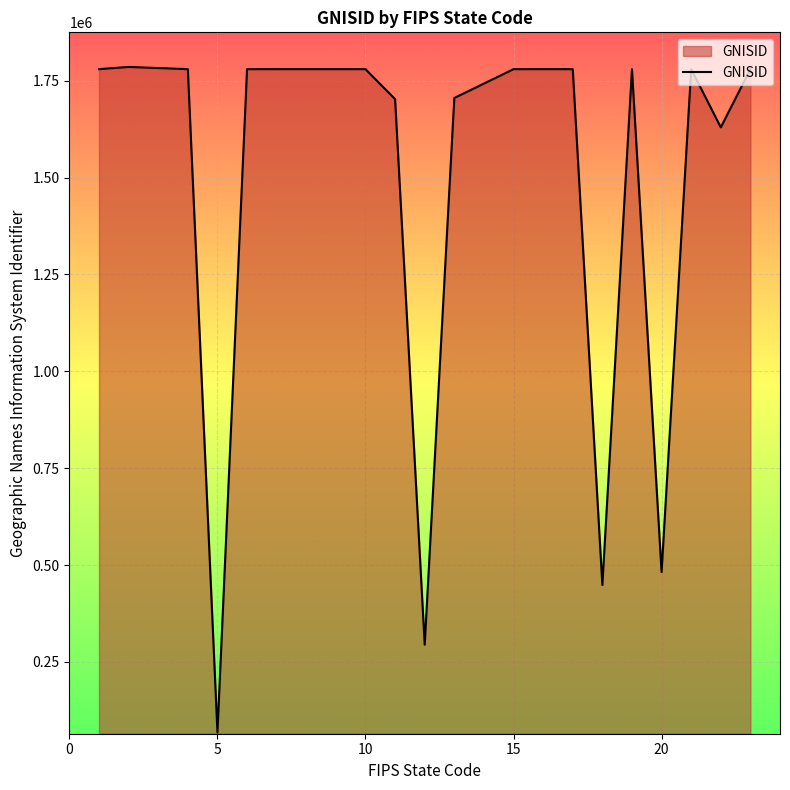

What is the maximum value shown in the chart?

1785533